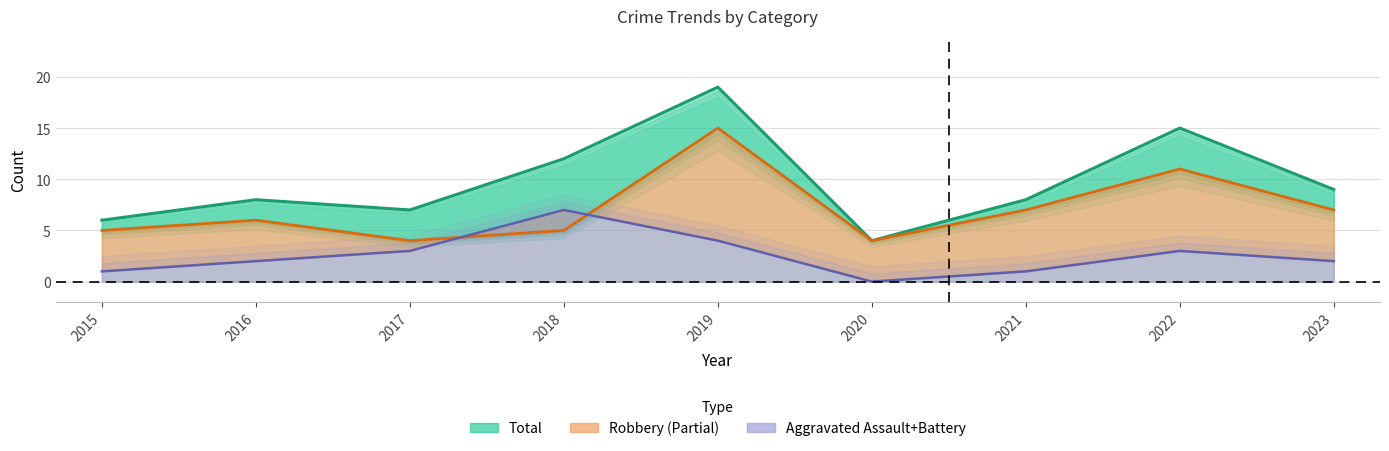

True or false: Robbery and Total cross at least once.

False